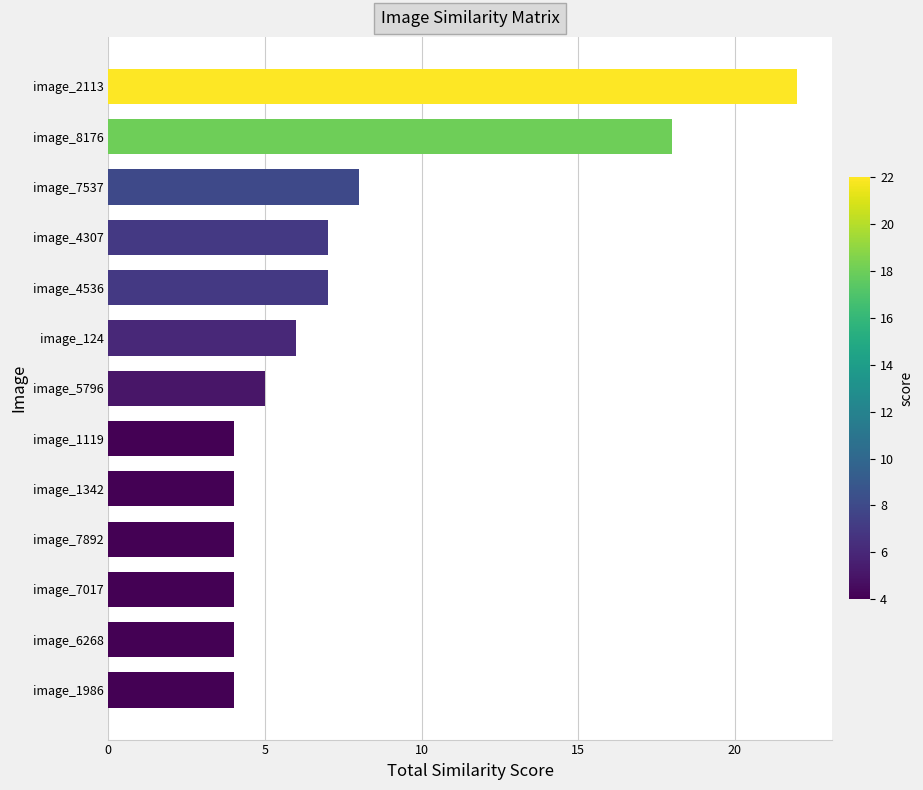

Read the value at image_1119.

4